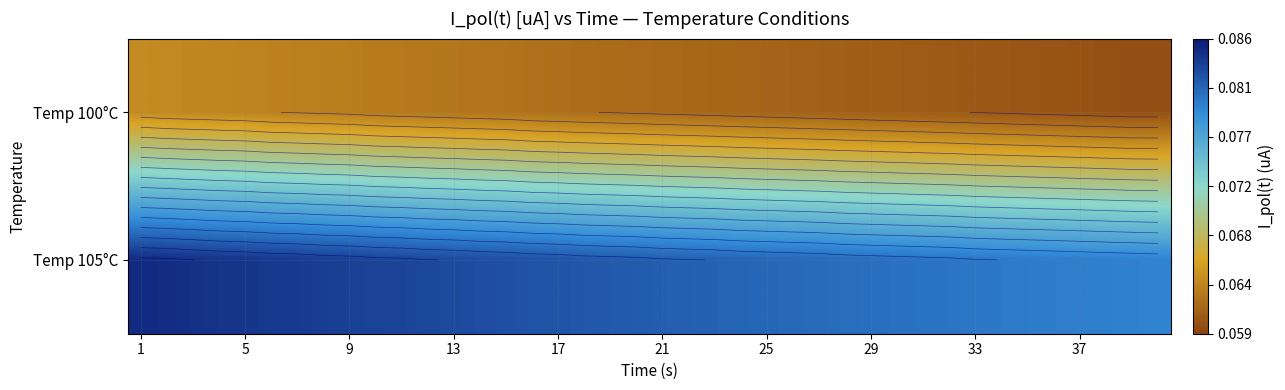

At which category is the sum across all series the highest?

1